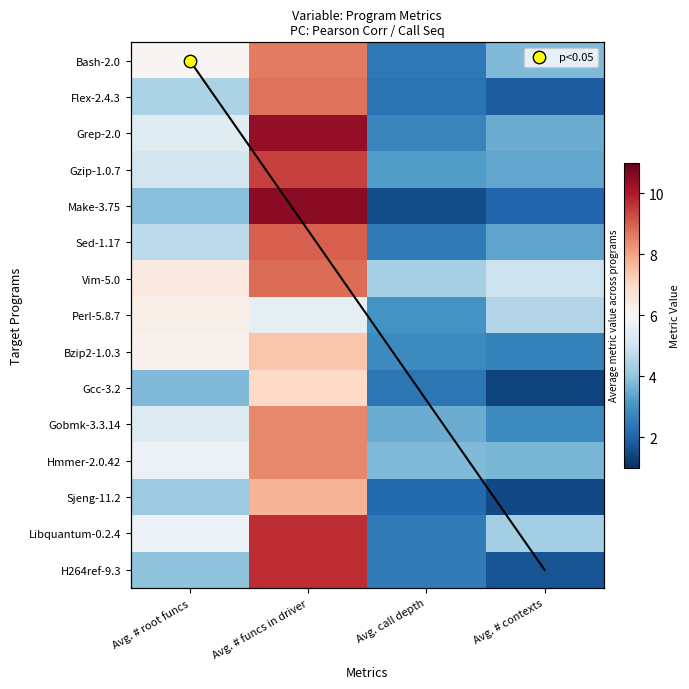

How many data points in Vim-5.0 are less than 6?

2